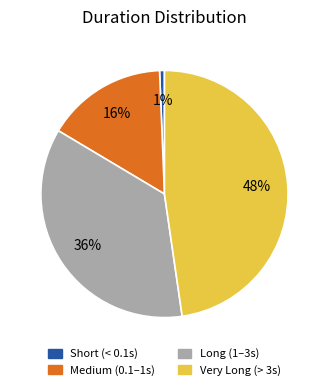

To the nearest percent, what is the average slice percentage?

25%